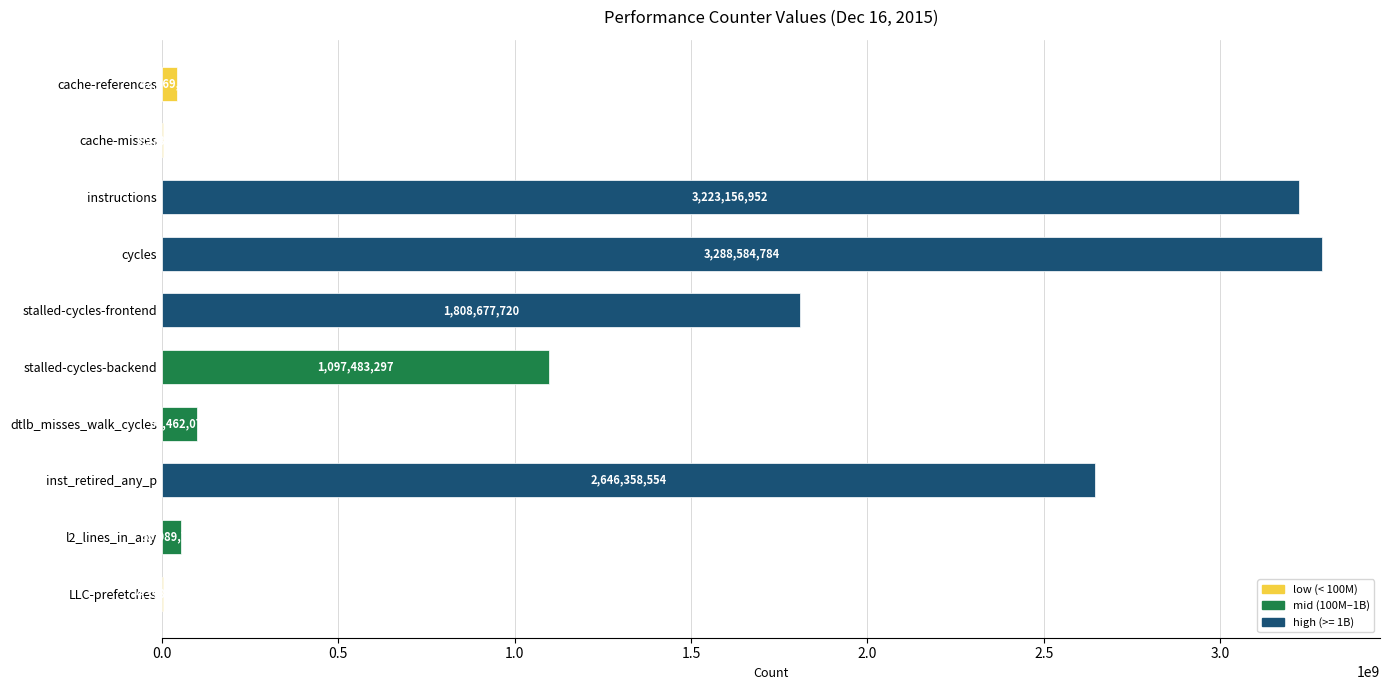

Are the bars horizontal?

Yes